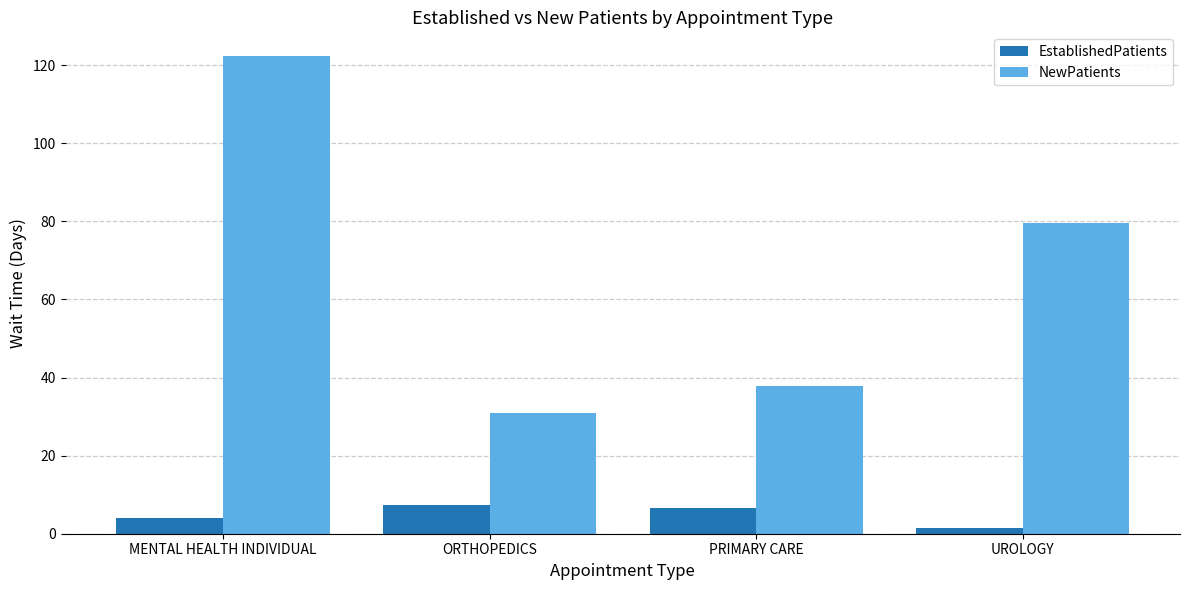

Rank the series at PRIMARY CARE from highest to lowest value.

NewPatients, EstablishedPatients